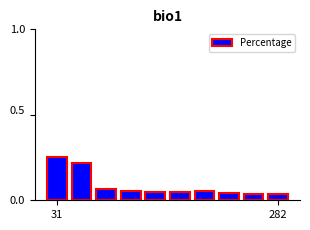

Count the values in the range 0 to 1.

10